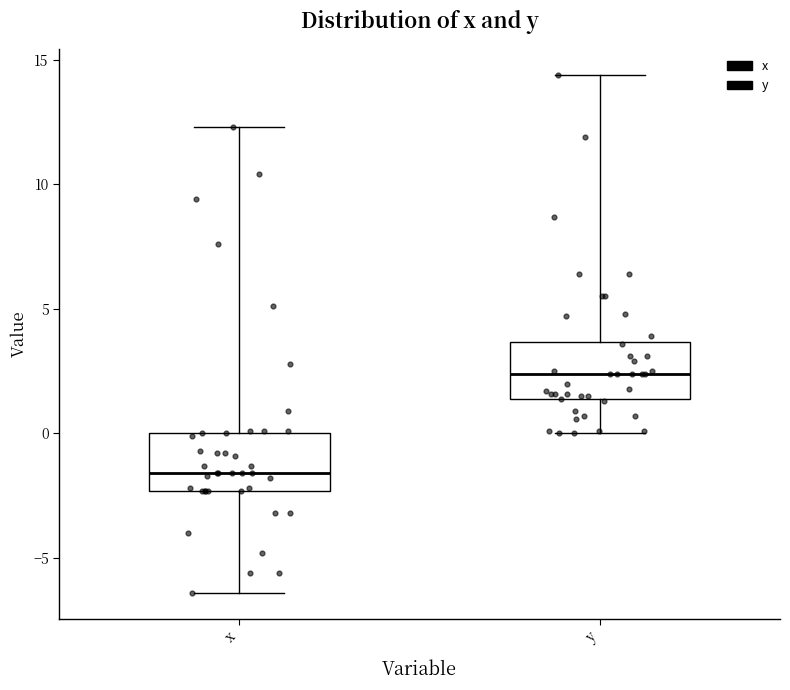

Which box's median line is the highest?

y